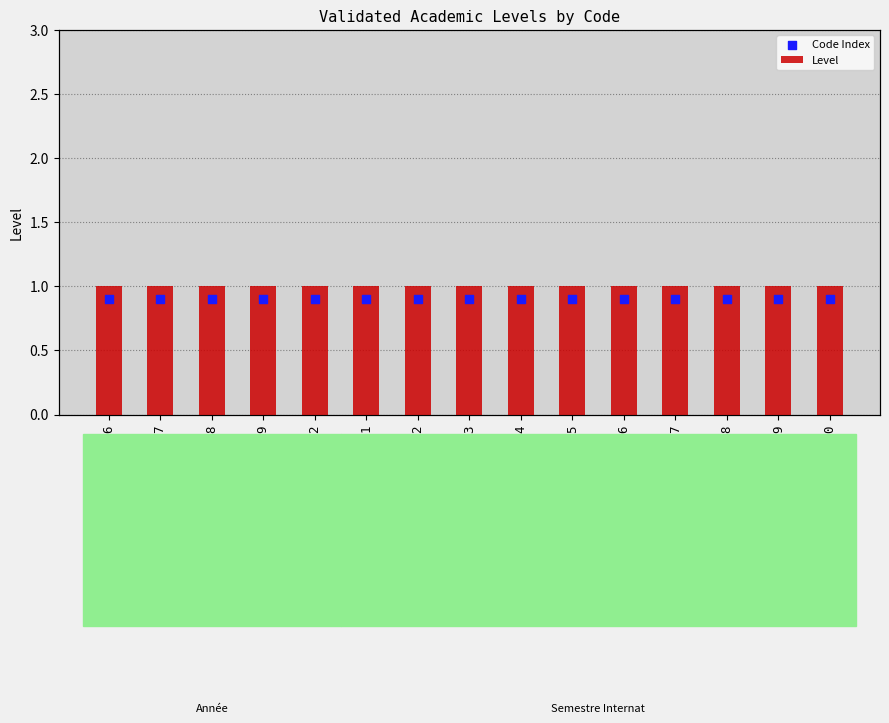

Is the value of Code Index at S04 greater than the value of Level at S02?

No